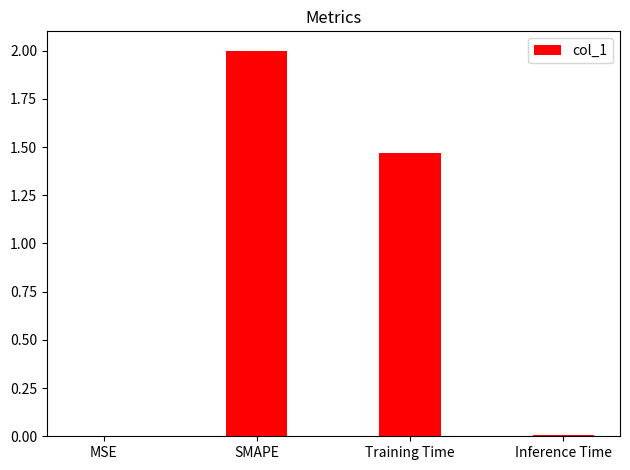

Where is the data nearest to the value 1?

Training Time